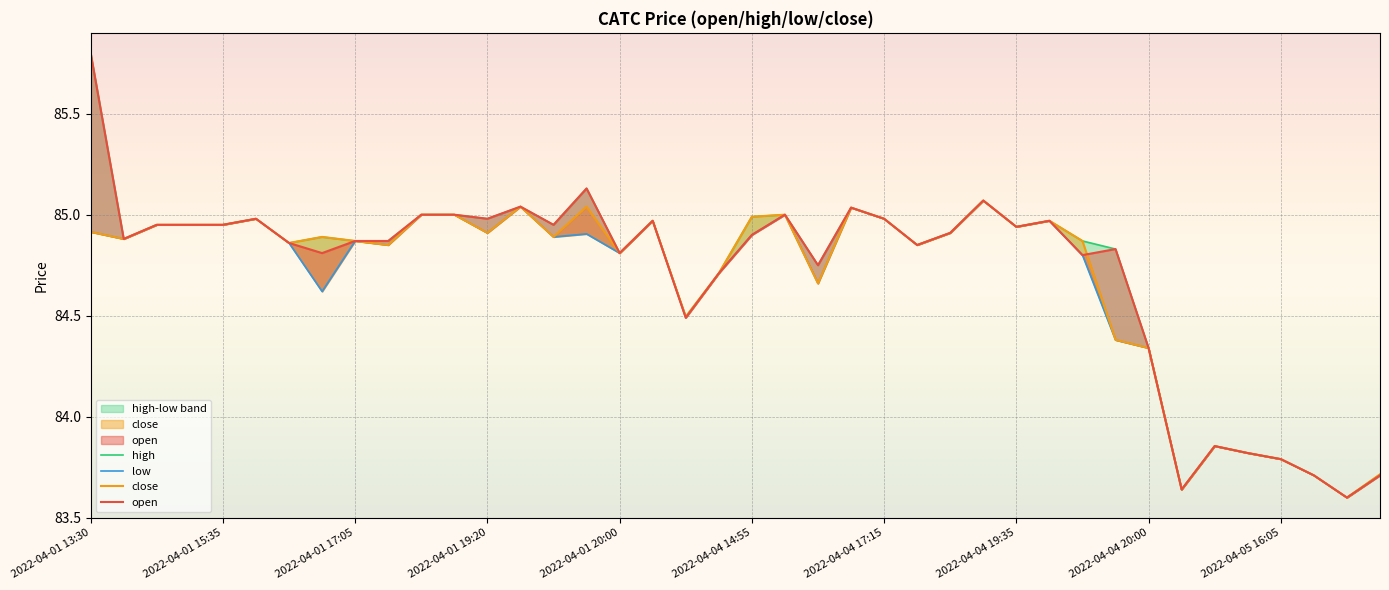

Which category has the highest value across all series?

2022-04-01 13:30